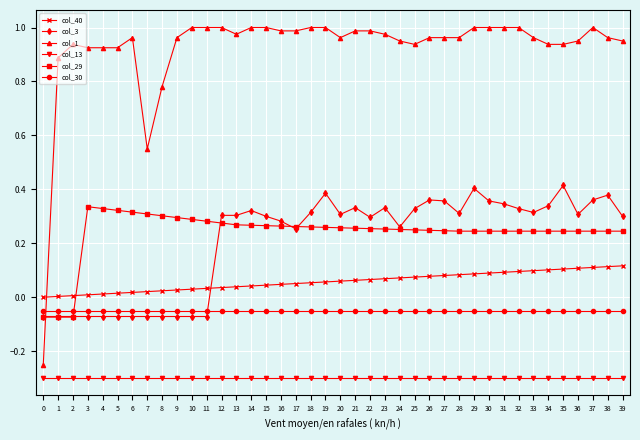

Does the chart display data point markers on the line(s)?

Yes